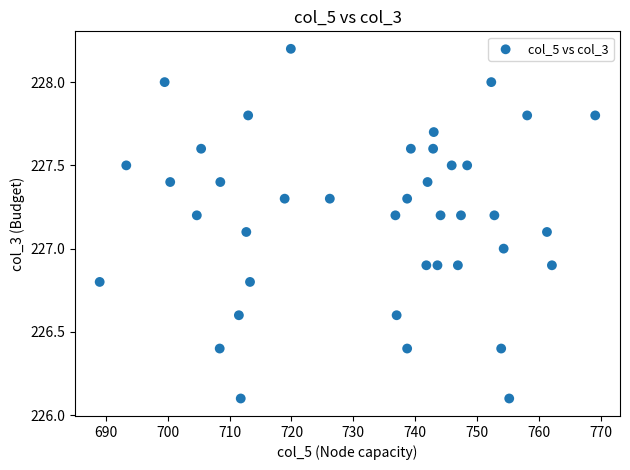

What is the range of Y values (max minus min)?

2.1